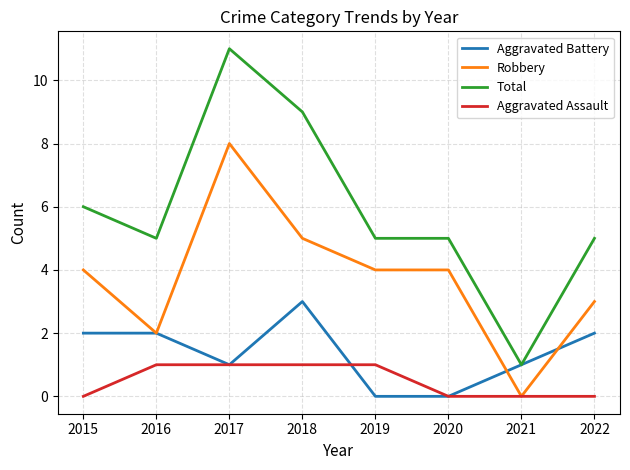

List the series in order of their peak value, lowest first.

Aggravated Assault, Aggravated Battery, Robbery, Total